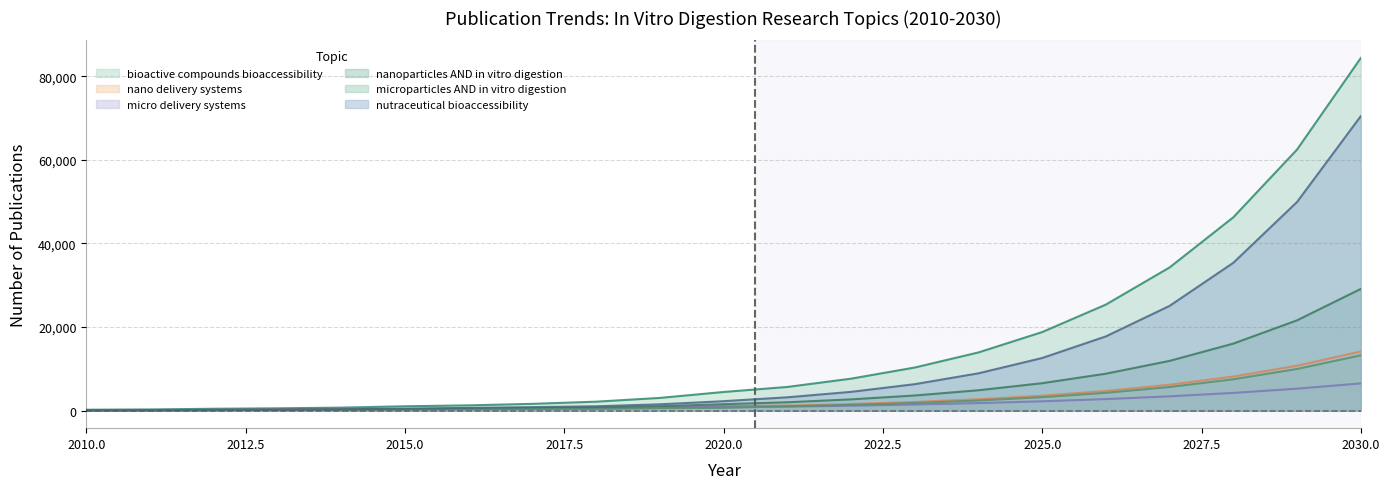

How many data points in nano delivery systems are less than 1110?

10